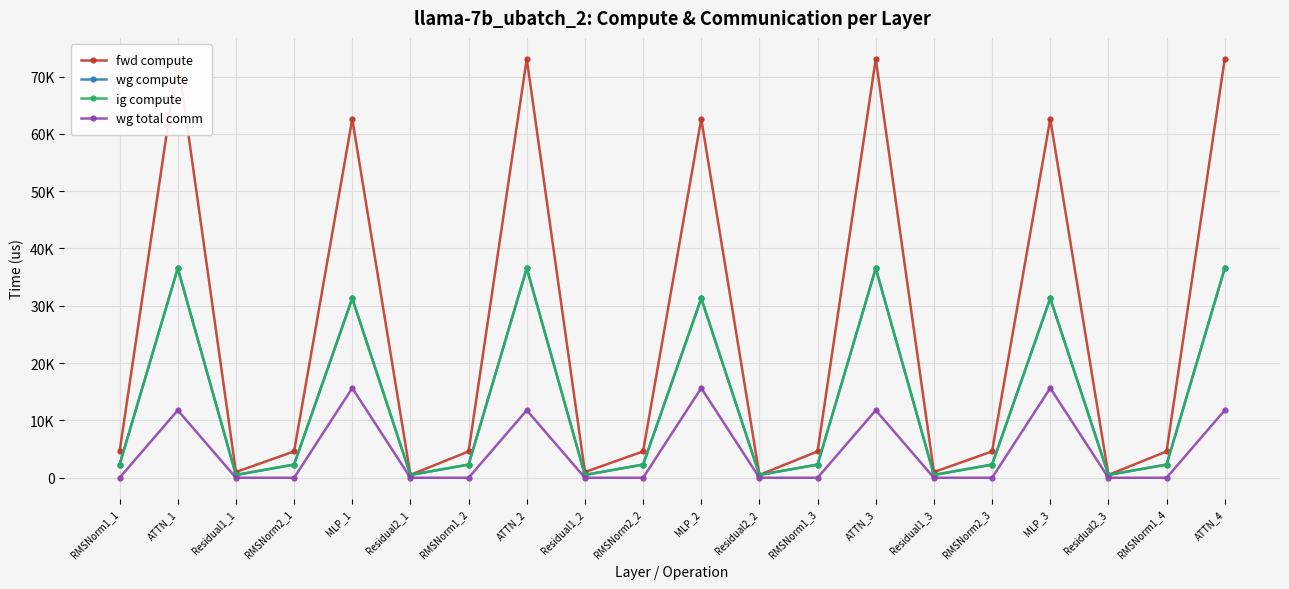

How many interior local peaks does the wg compute series have?

6